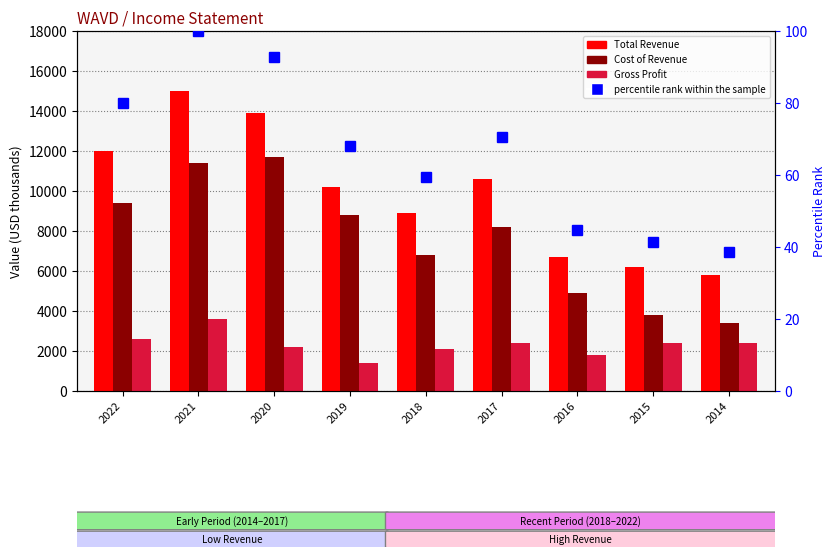

What is the difference between the second highest and second lowest values in the Total Revenue series?

7700